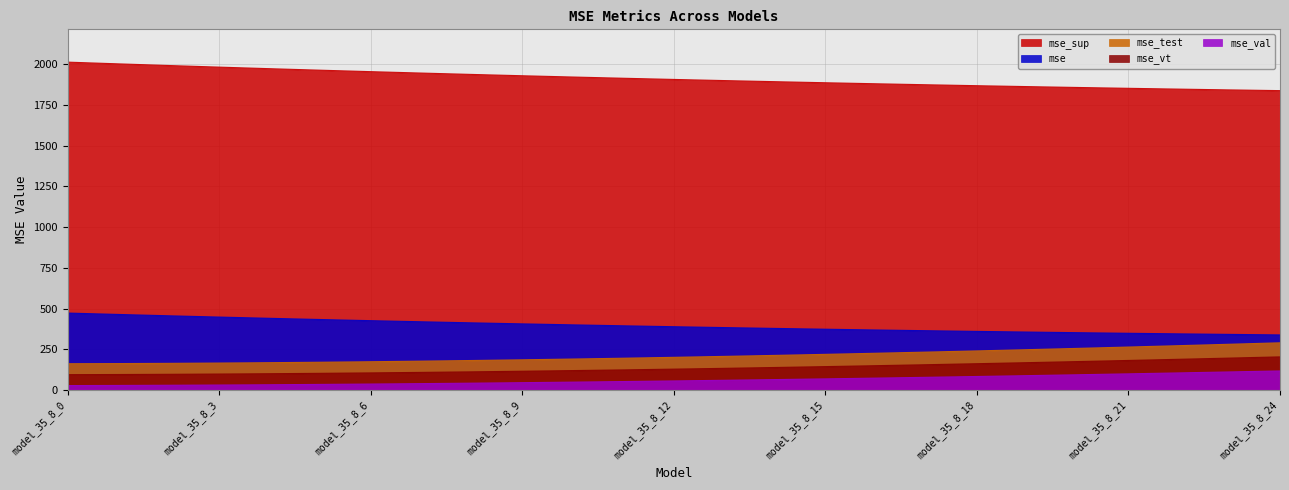

What is the sum of the mse_test values at model_35_8_21 and model_35_8_16?

489.4